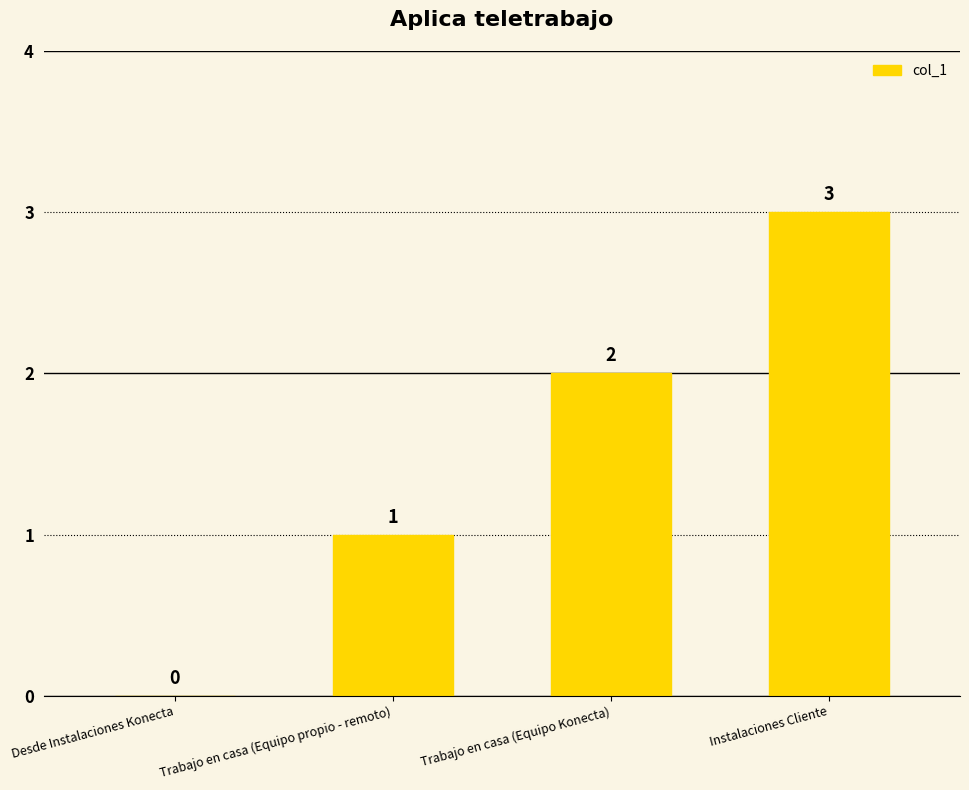

Read the value at Instalaciones Cliente.

3